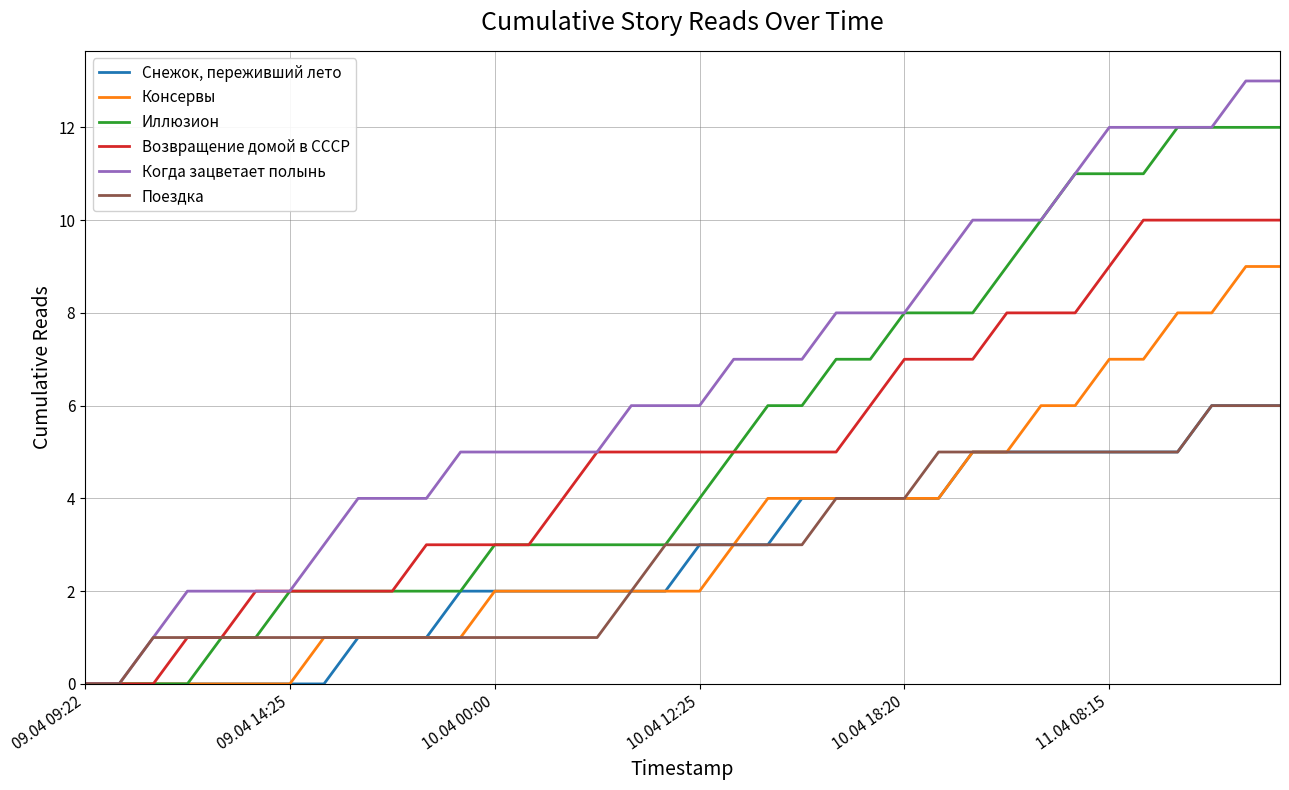

What is the greatest value displayed?

13